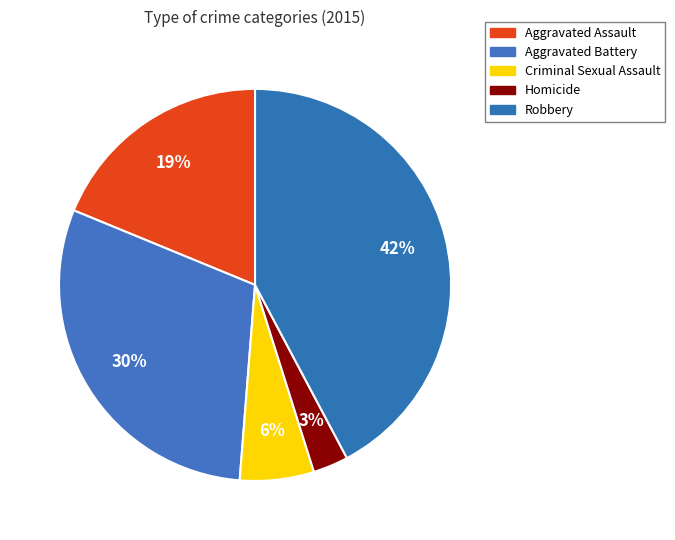

Is there any slice that represents more than half of the pie?

No